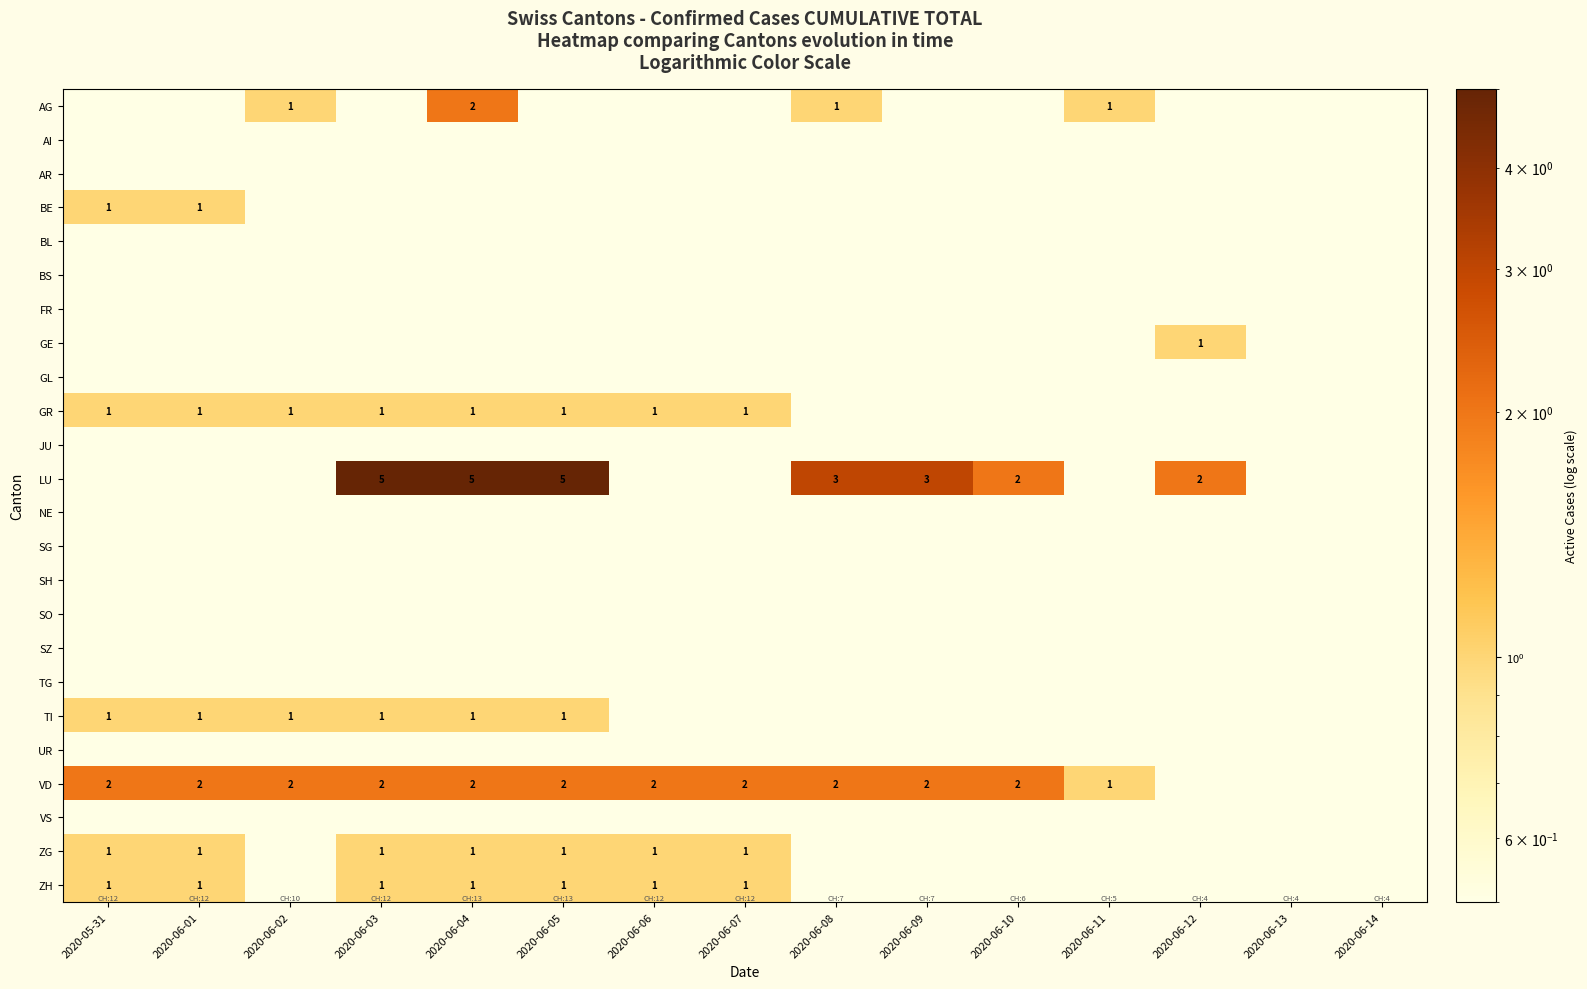

At 2020-06-02, list the series in order from smallest to largest.

AI, AR, BE, BL, BS, FR, GE, GL, JU, LU, NE, SG, SH, SO, SZ, TG, UR, VS, ZG, ZH, AG, GR, TI, VD